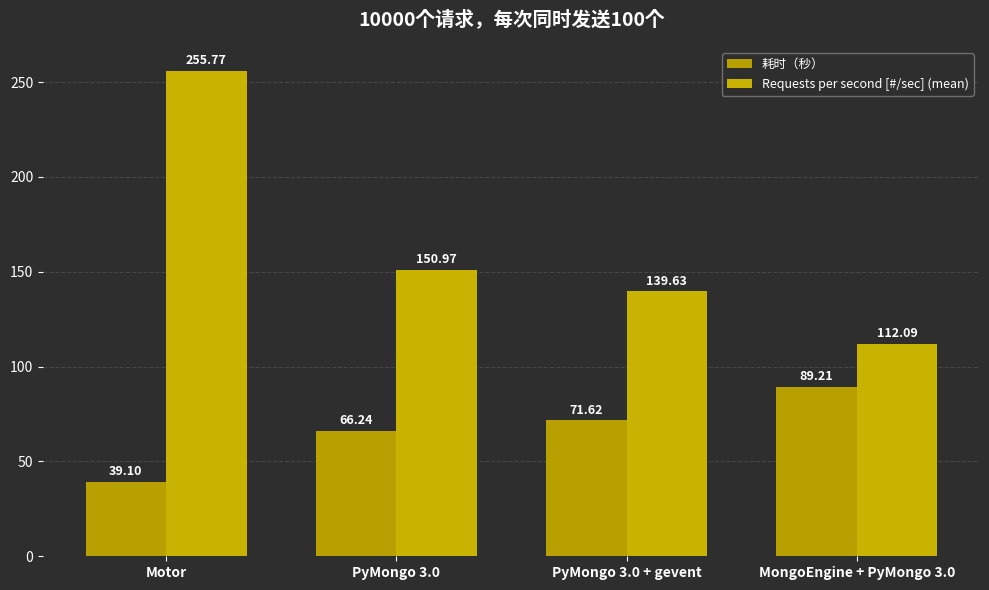

What is the label of the 4th bar from the right?

Motor